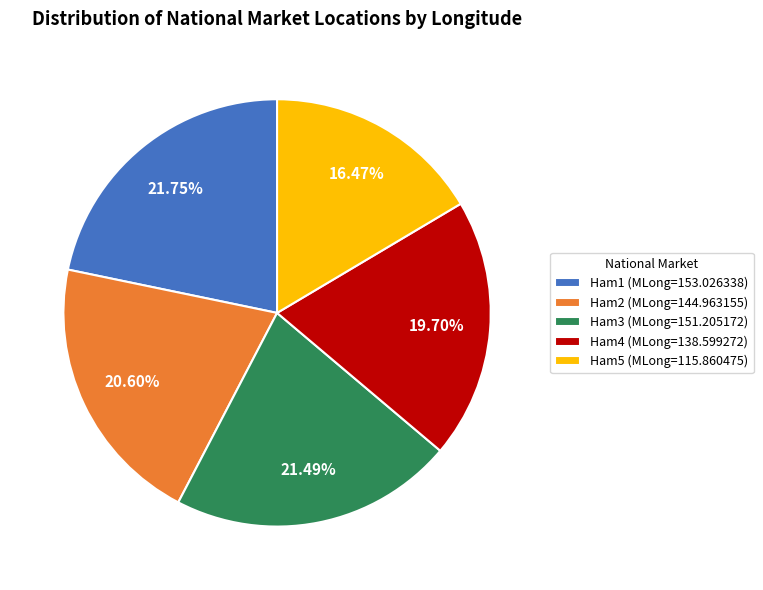

Count the number of slices in the pie.

5